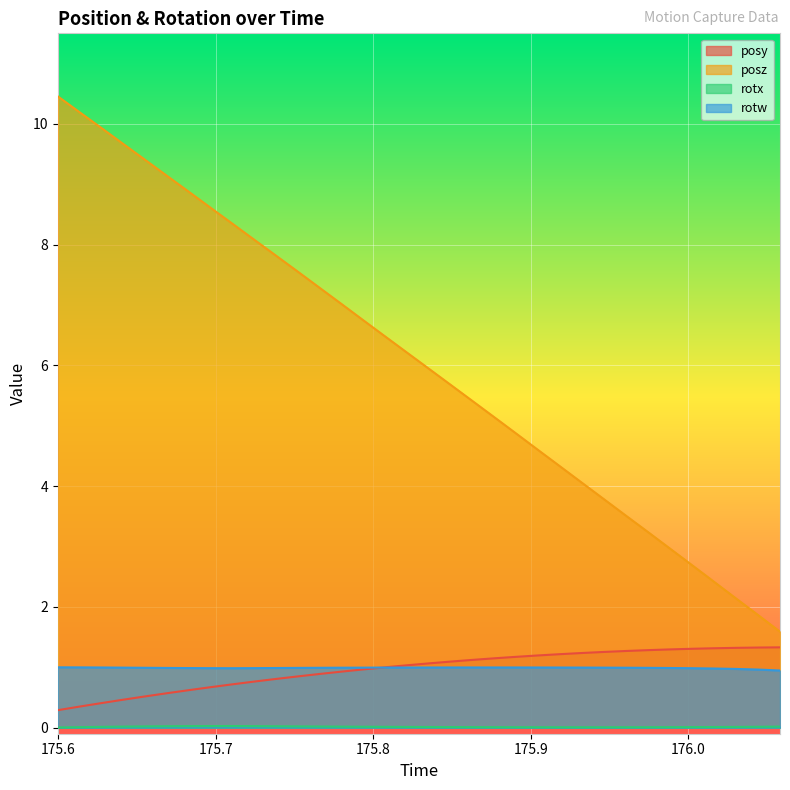

How many lines are shown in the chart?

4